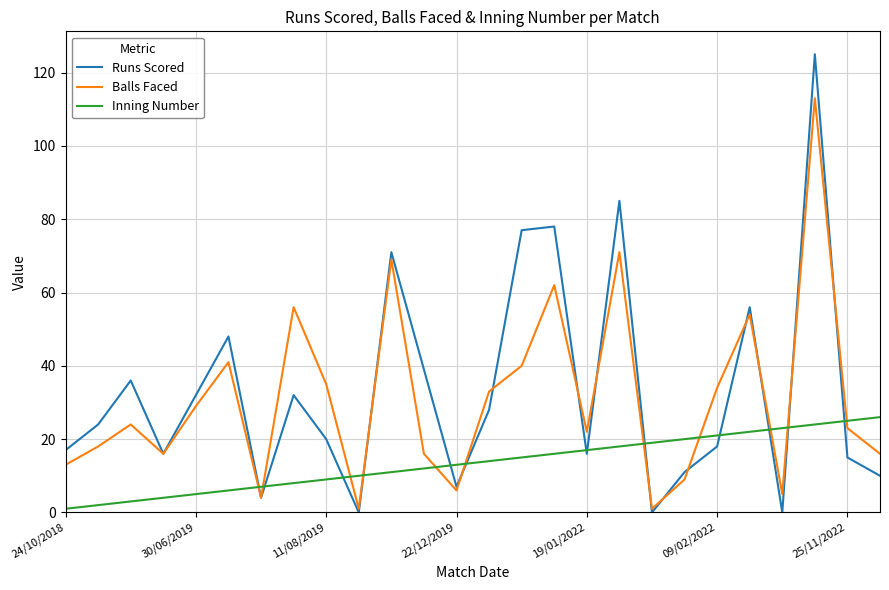

Which series has the widest spread of values?

Runs Scored